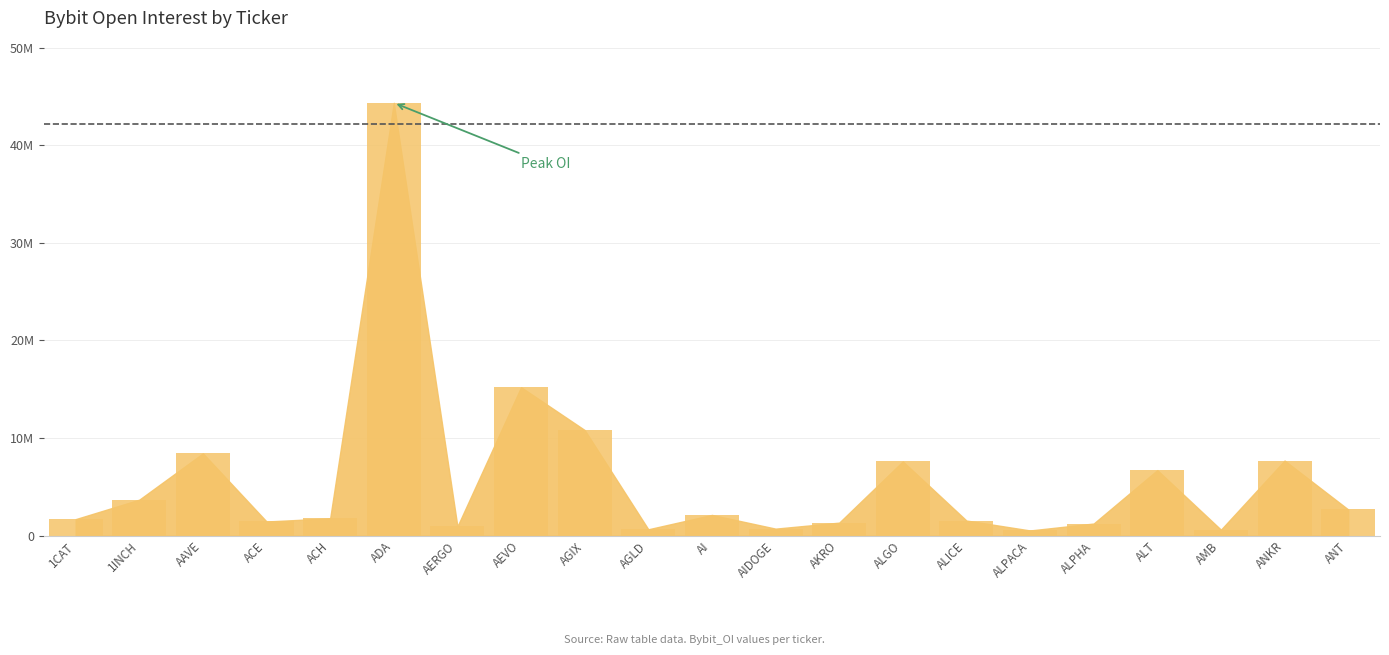

Reading left to right, extract all data points from this chart.

1CAT=1691223	1INCH=3685312	AAVE=8430138	ACE=1447847	ACH=1776133	ADA=44340321	AERGO=938651	AEVO=15207513	AGIX=10818760	AGLD=649819	AI=2121263	AIDOGE=716420	AKRO=1331981	ALGO=7605396	ALICE=1546273	ALPACA=529782	ALPHA=1241518	ALT=6711315	AMB=609216	ANKR=7693825	ANT=2681840